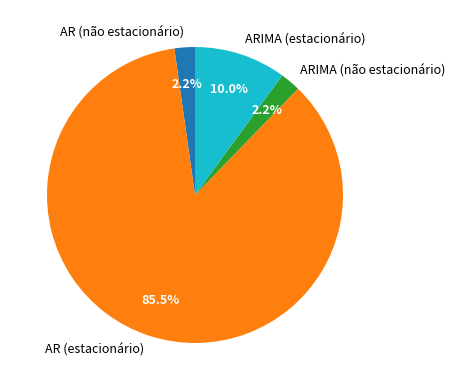

Which slice is the largest?

AR (estacionário)